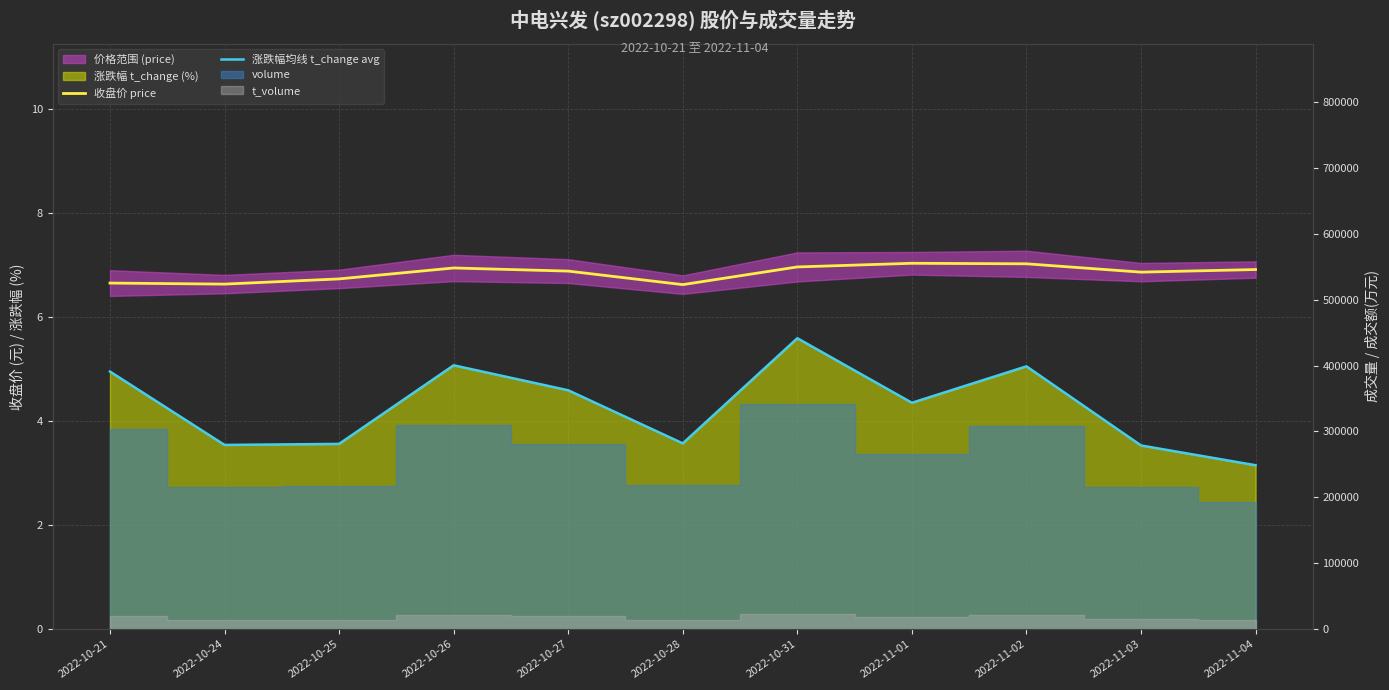

Where does the 涨跌幅均线 t_change avg series first go above 4?

2022-10-21